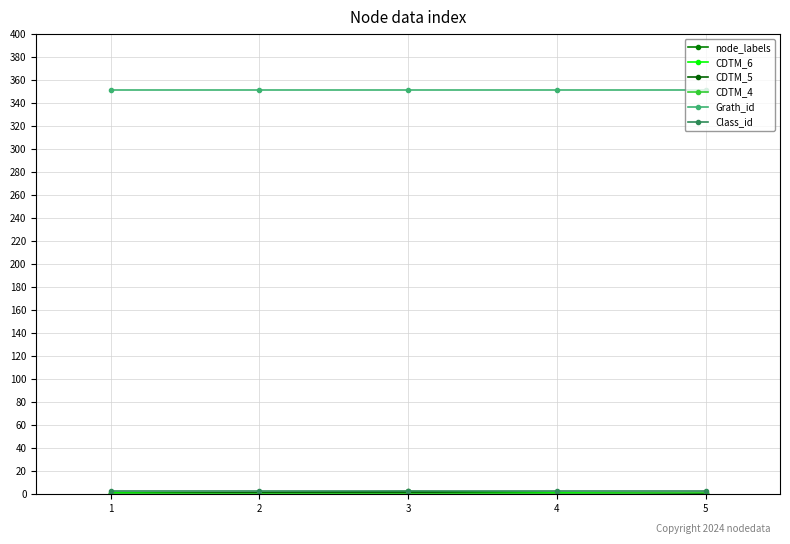

Is it true that CDTM_6 equals 1 at 3?

True